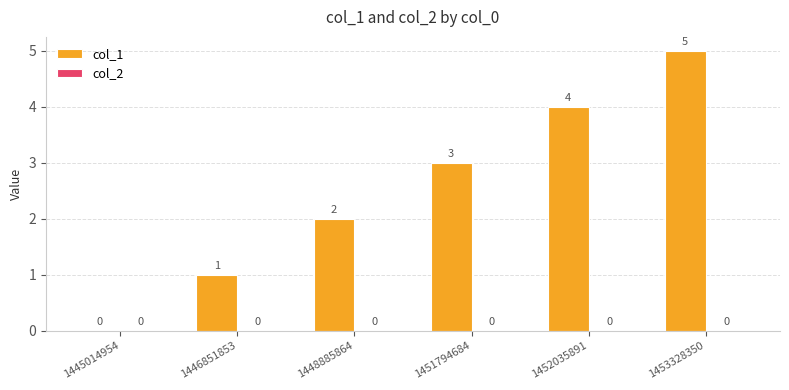

What is the sum of the values at 1451794684 and 1452035891?

7